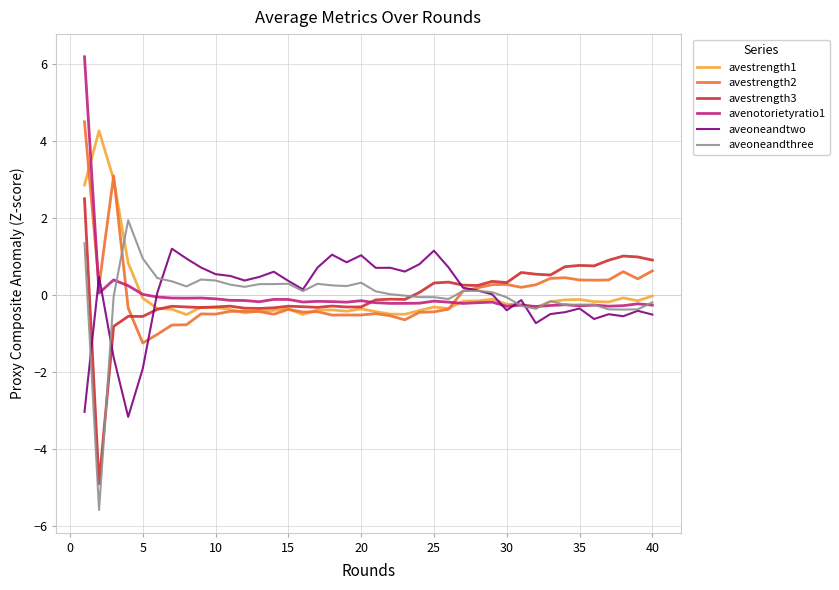

What is the minimum value shown in the chart?

-5.6